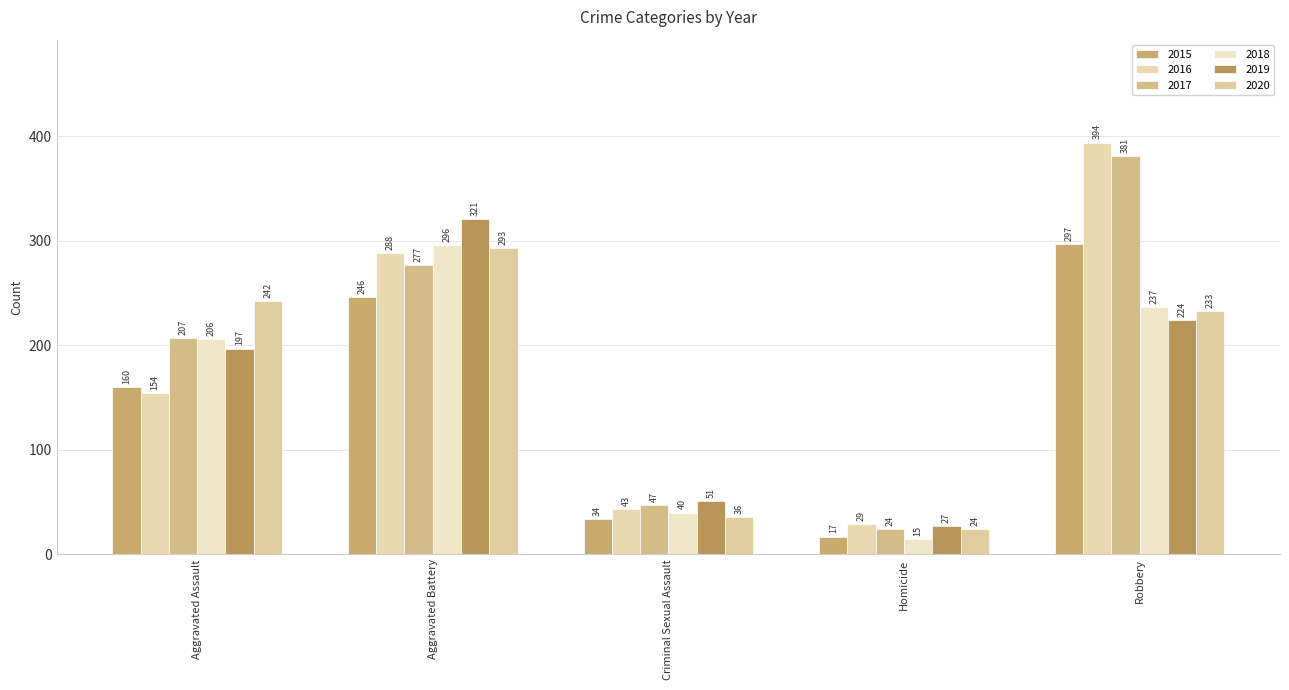

Read the 2015 value at Aggravated Assault.

160